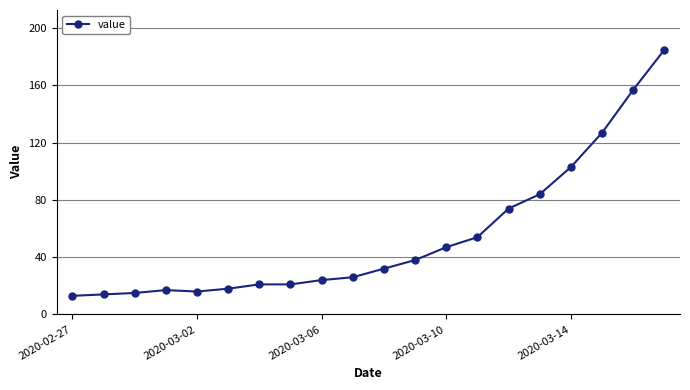

What is the value of the 2nd point from the left?

14